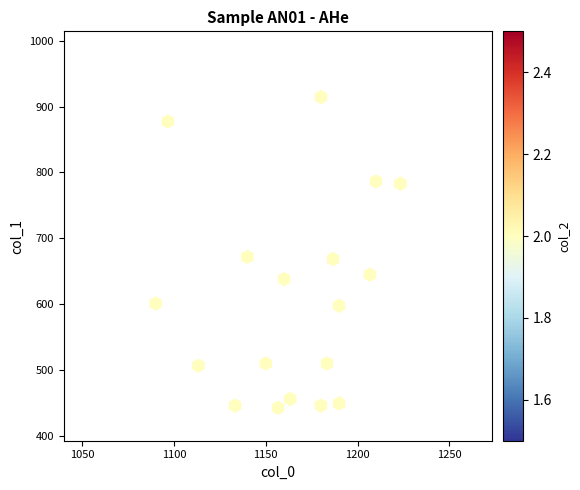

What is the range of Y values (max minus min)?

472.5